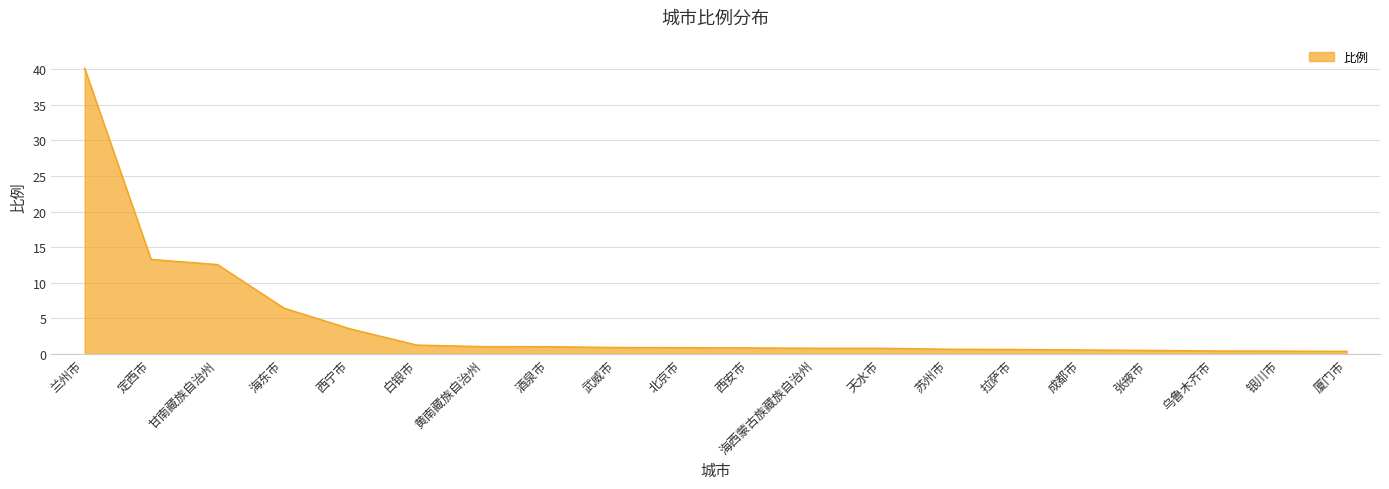

What is the change in value from 白银市 to 成都市?

-0.7